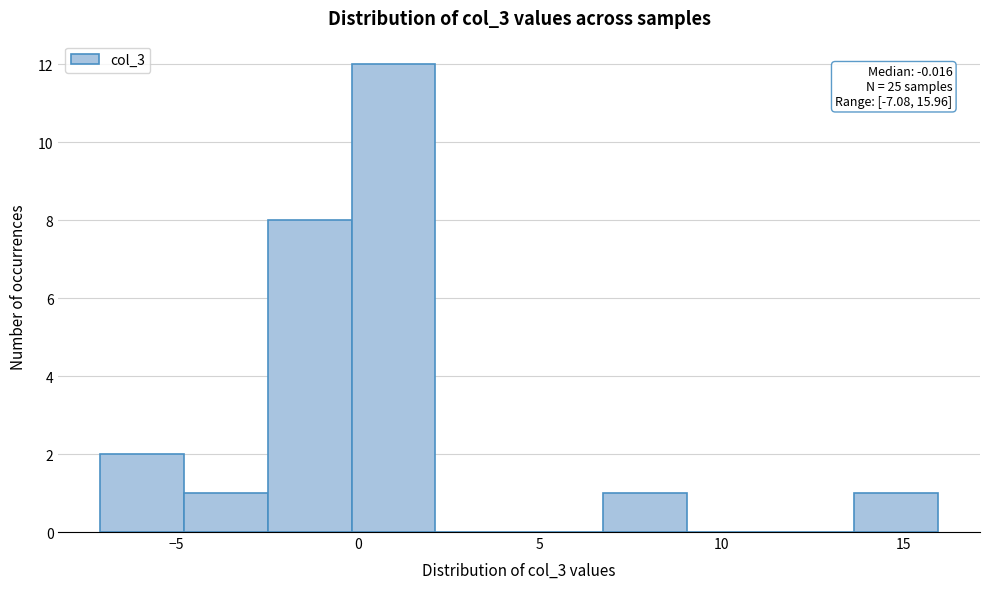

Which range on the x-axis has the tallest bar?

0.0 to 2.0